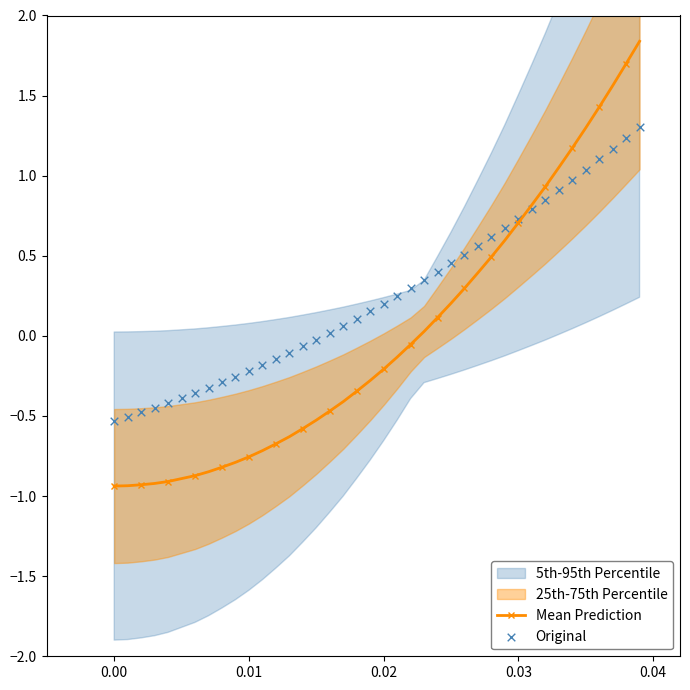

Which series has the largest total across all categories?

Original